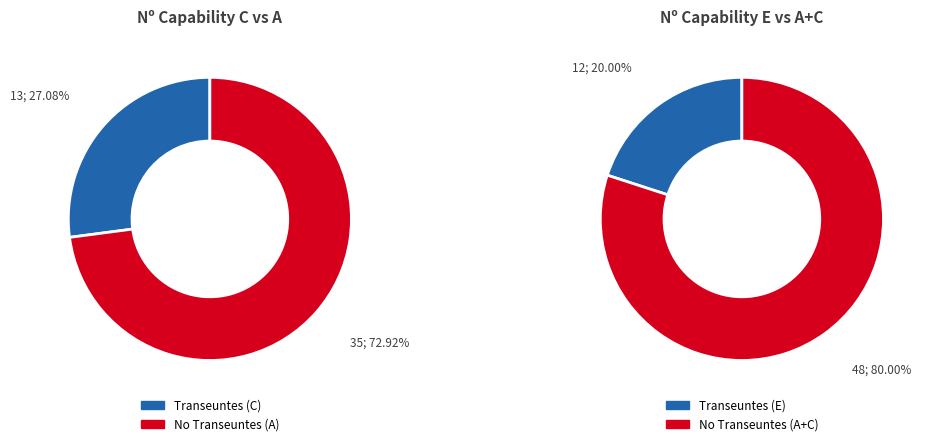

Count the number of slices in the pie.

4